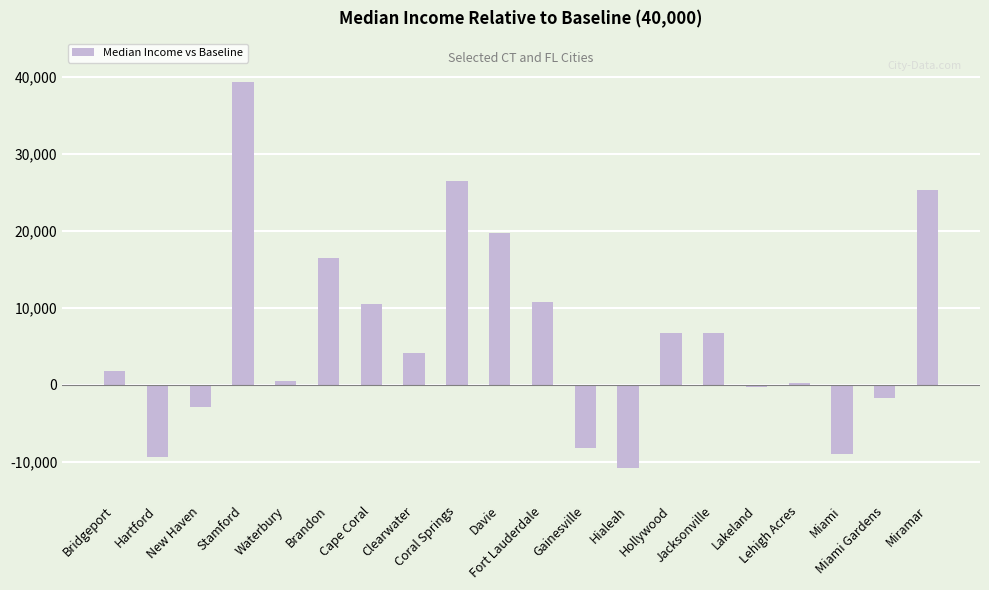

What is the difference between the maximum and minimum values?

50110